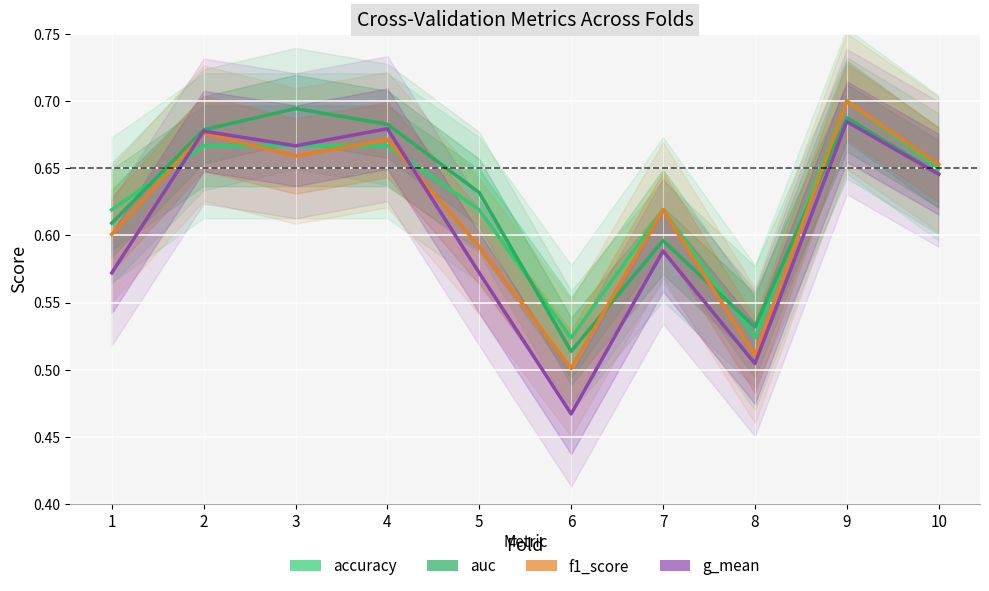

The value of g_mean at 6 is 0.7. True or false?

False